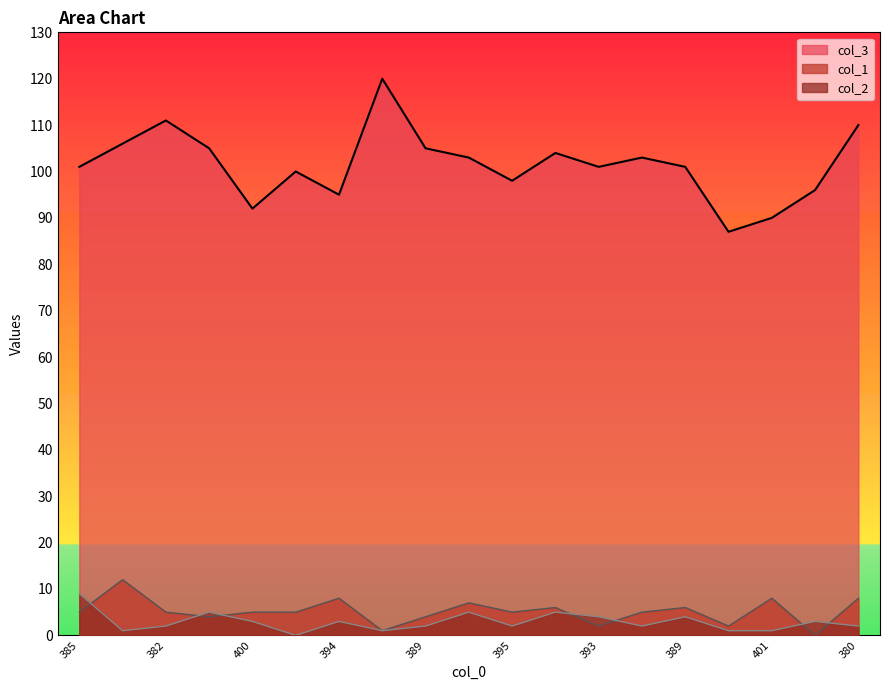

What is the difference between the highest and lowest values at 385?

96